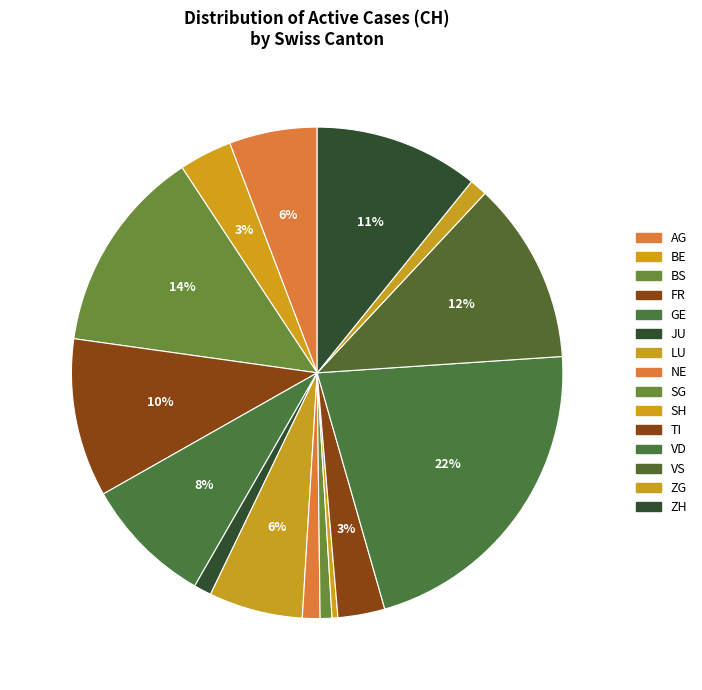

How many slices are in this pie chart?

15